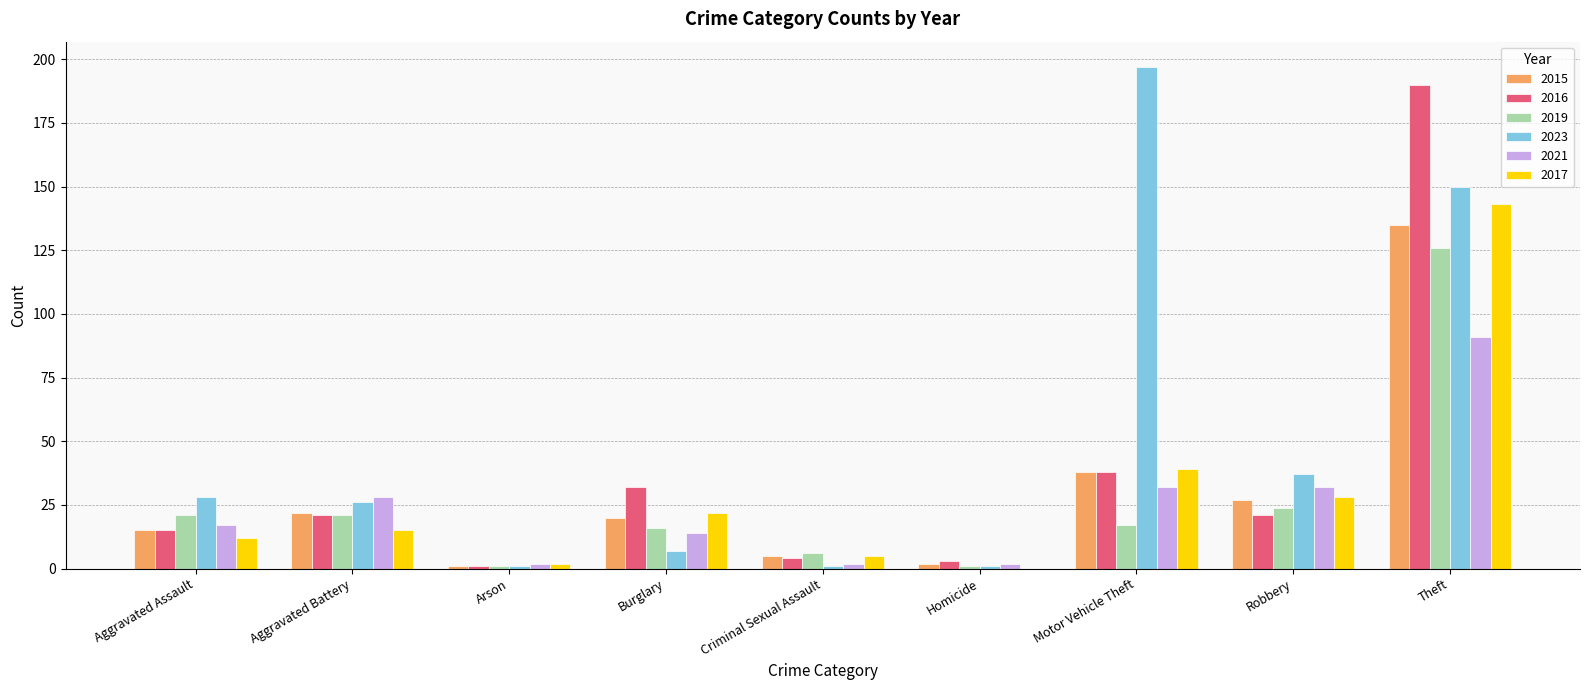

What value does the 2017 series have at Theft, to the nearest 50?

150